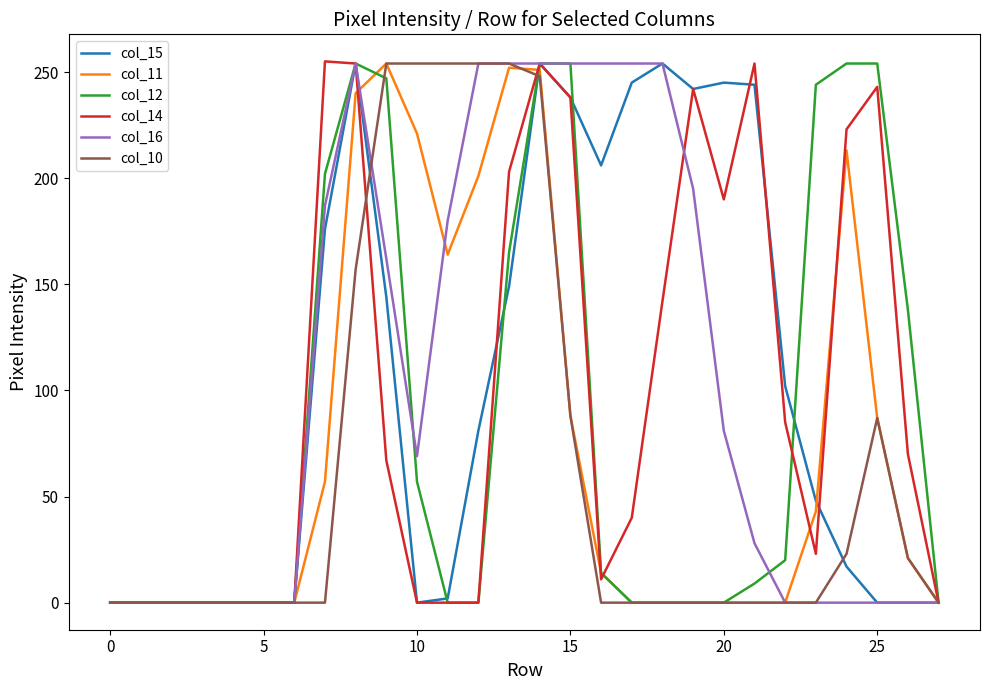

True or false: col_15 has more than 0 interior local peaks.

True